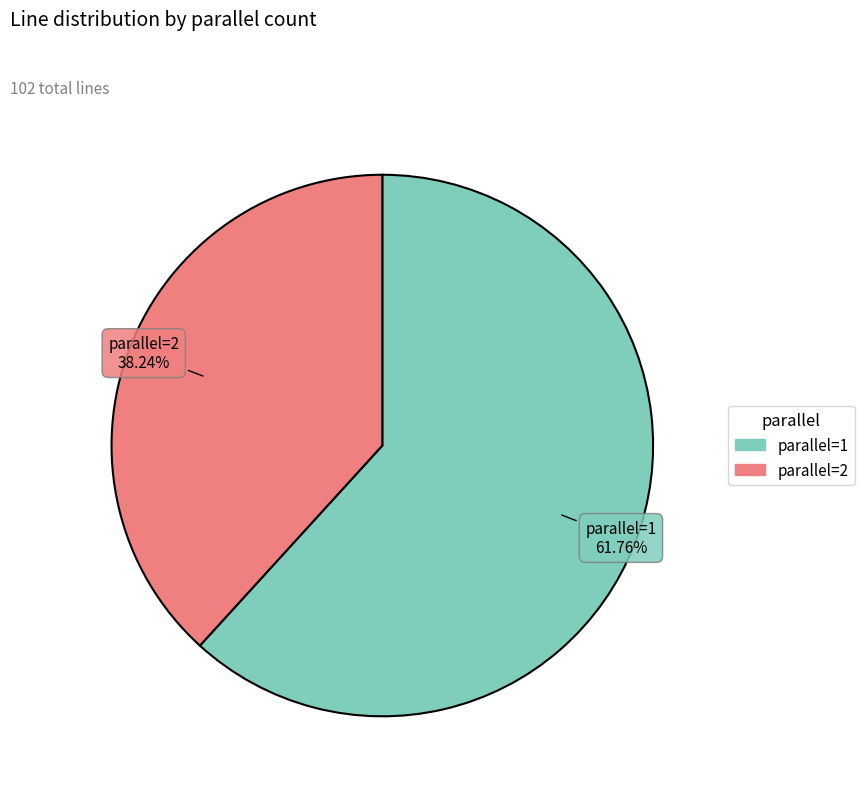

What percentage is the parallel=1 slice, to the nearest percent?

62%